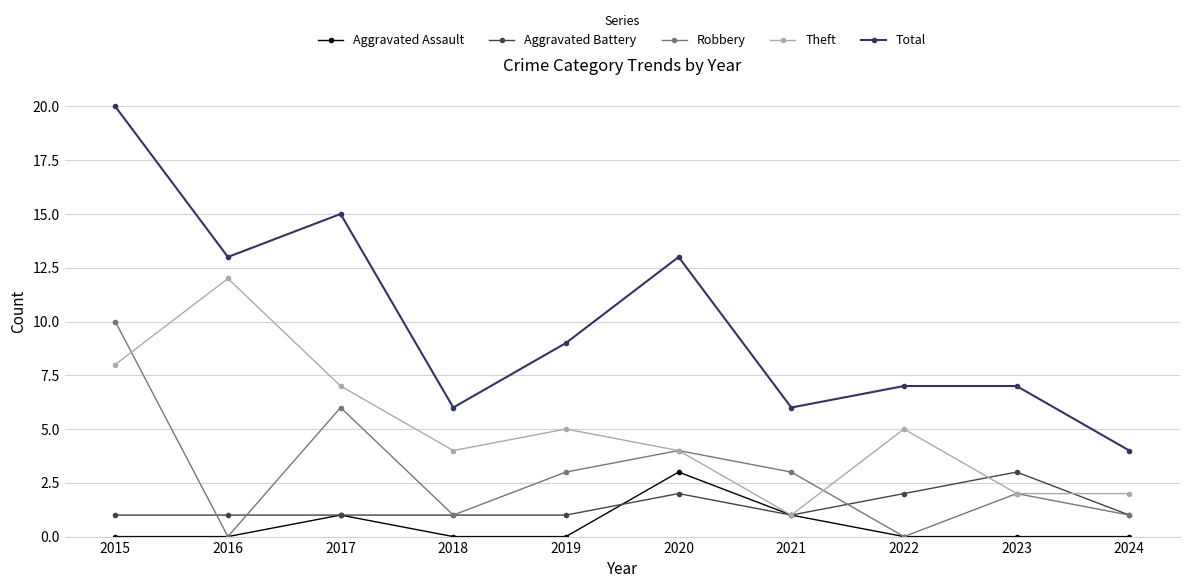

What is the sum of the Aggravated Battery values at 2016 and 2022?

3